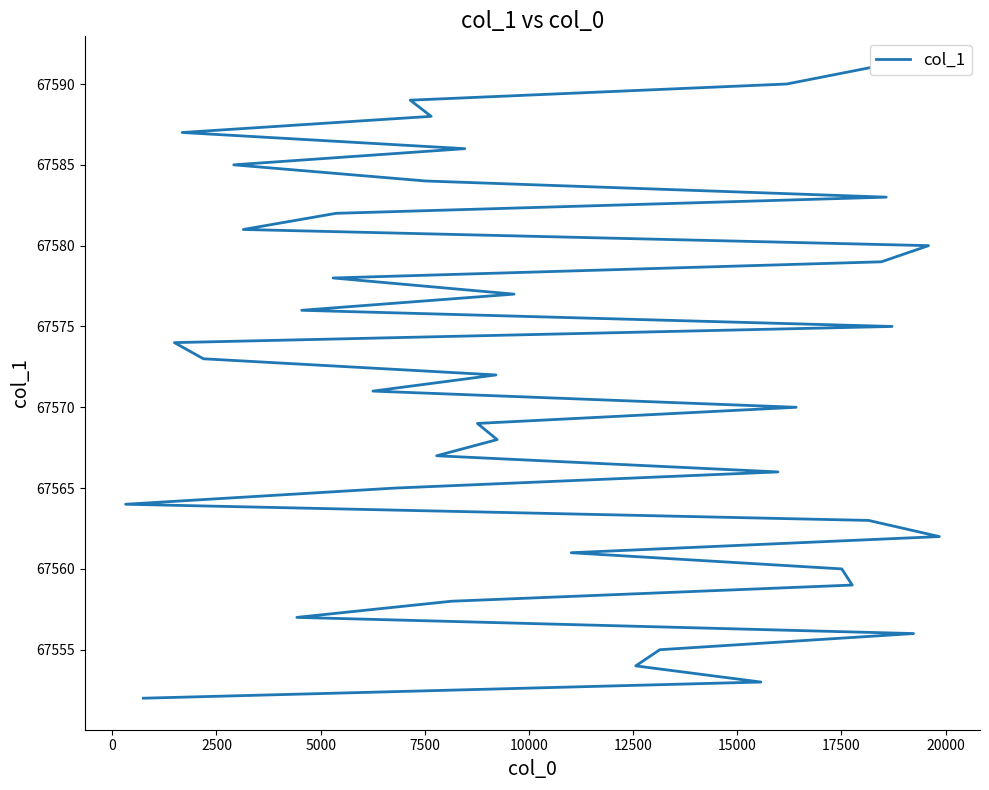

How many values are below 67572?

20